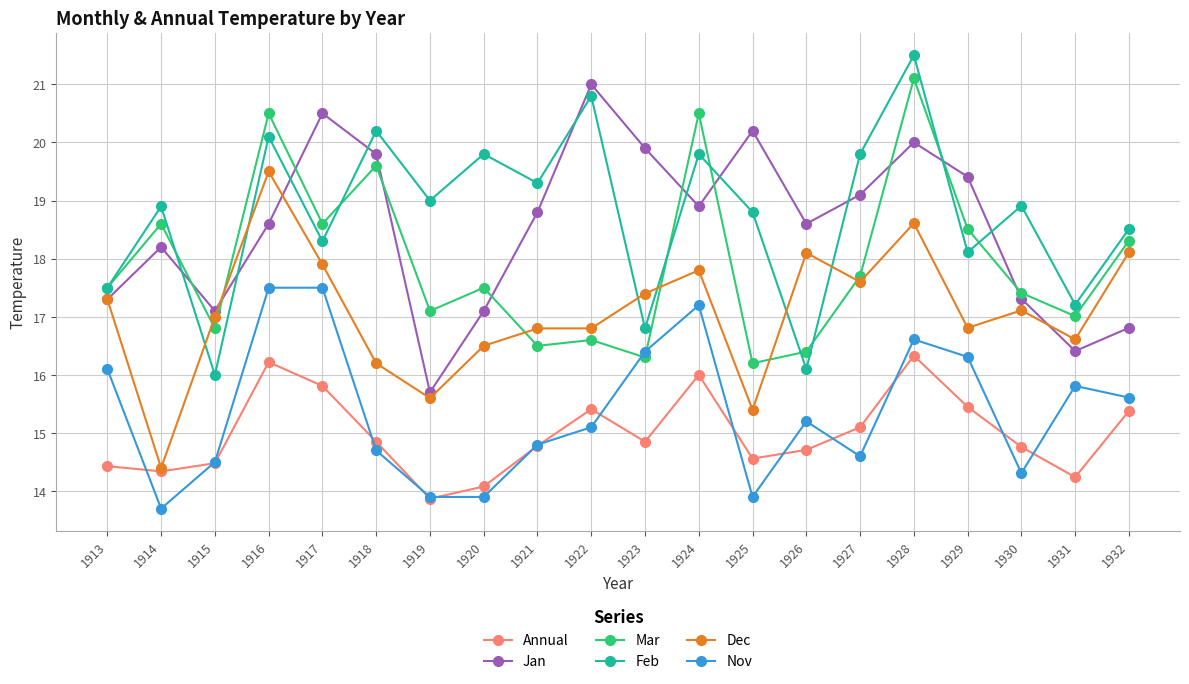

What is the total value across all series at 1922?

105.7